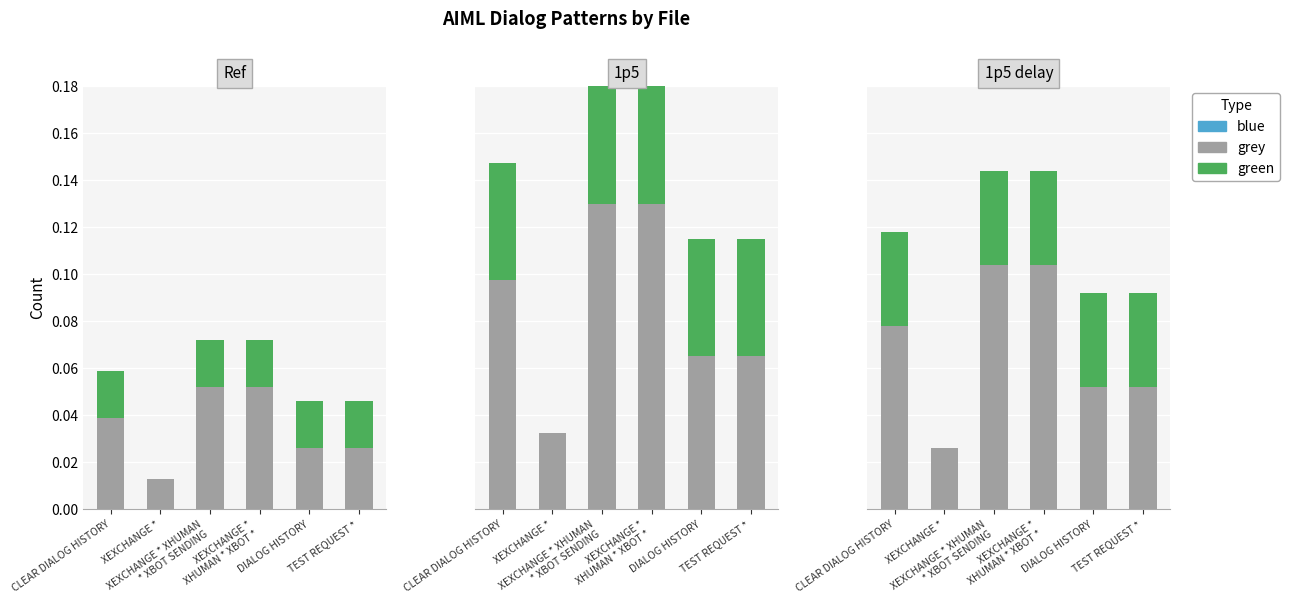

How many groups of bars are there?

6